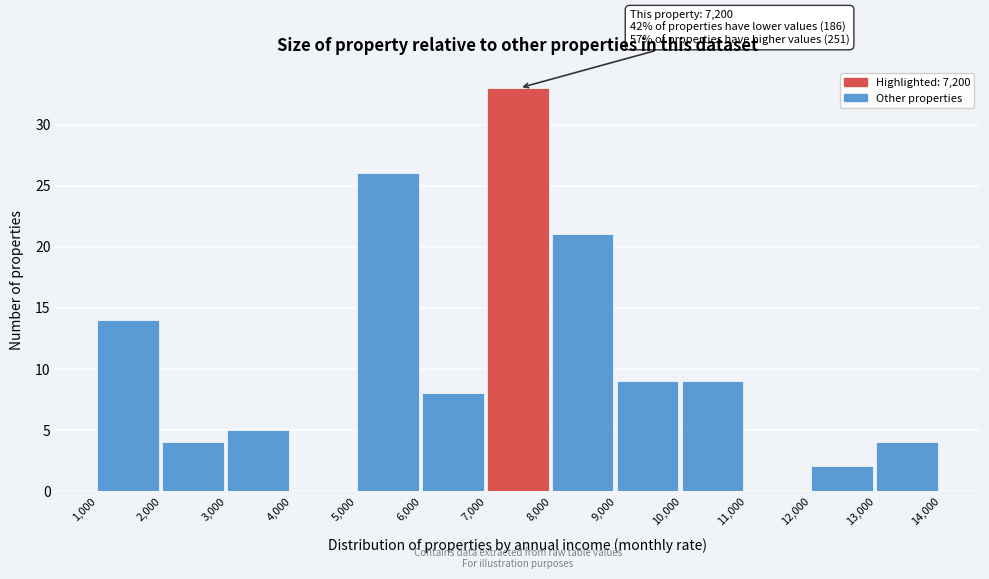

Over which range of the x-axis is the bar tallest?

7,000 to 8,000